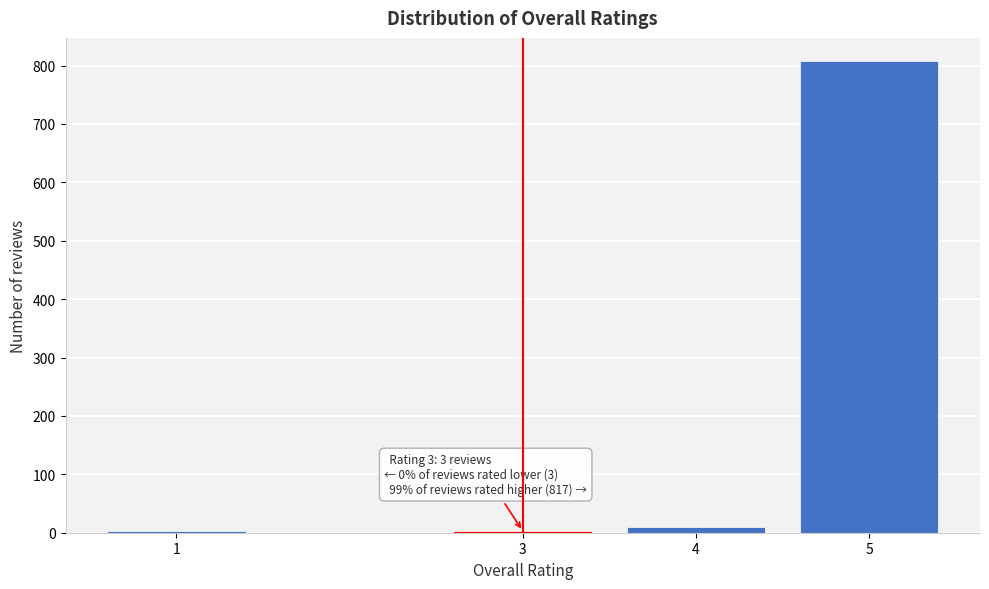

Reading left to right, extract all data points from this chart.

1=3	3=3	4=10	5=807